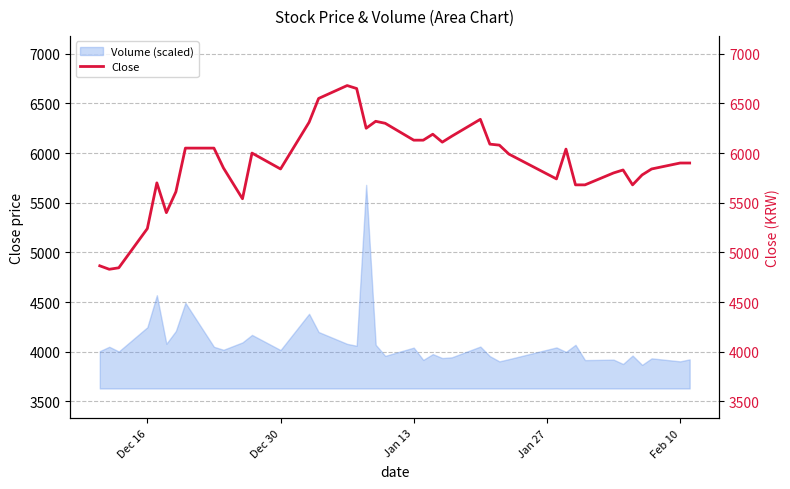

What is the maximum value for Volume (scaled)?

5680.0